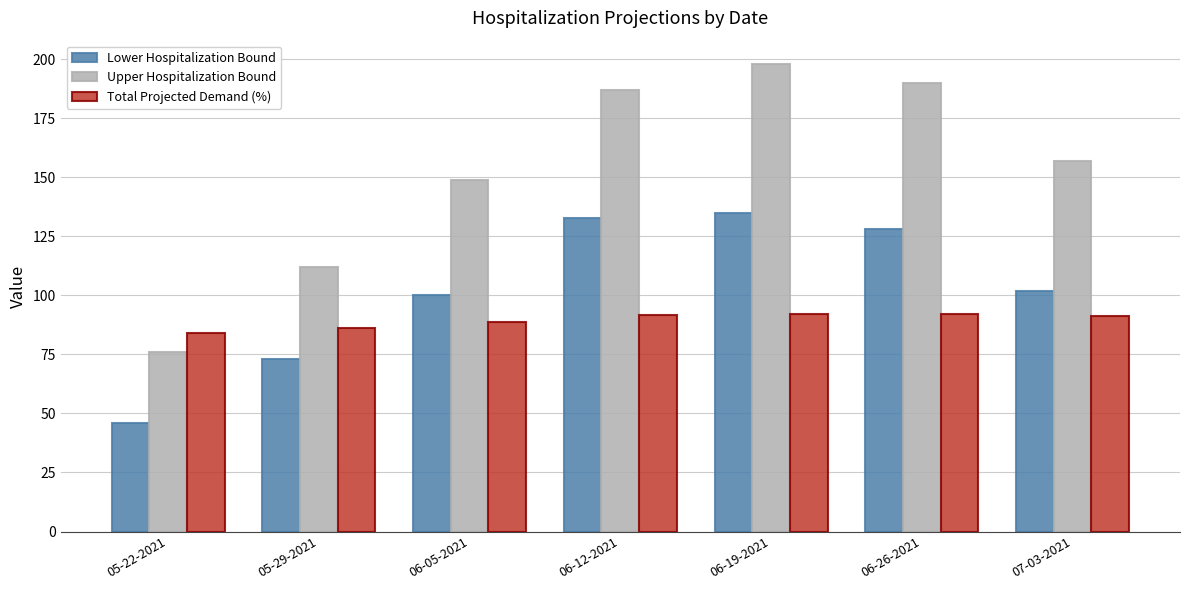

Which series changed the most between 06-26-2021 and 07-03-2021?

Upper Hospitalization Bound